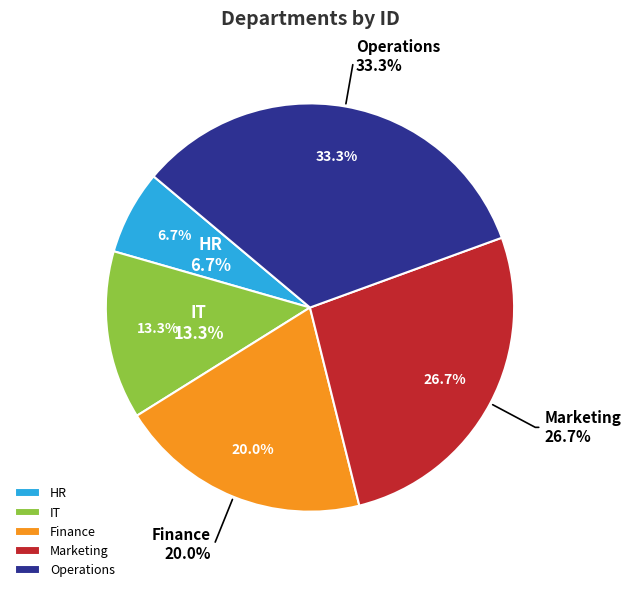

What percentage is the Finance slice, to the nearest percent?

20%